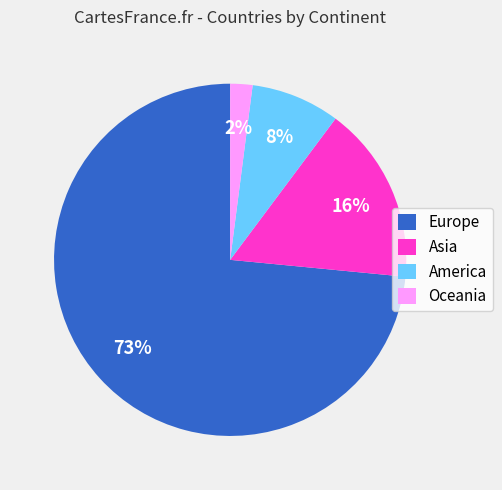

Rank the categories by value from lowest to highest.

Oceania, America, Asia, Europe